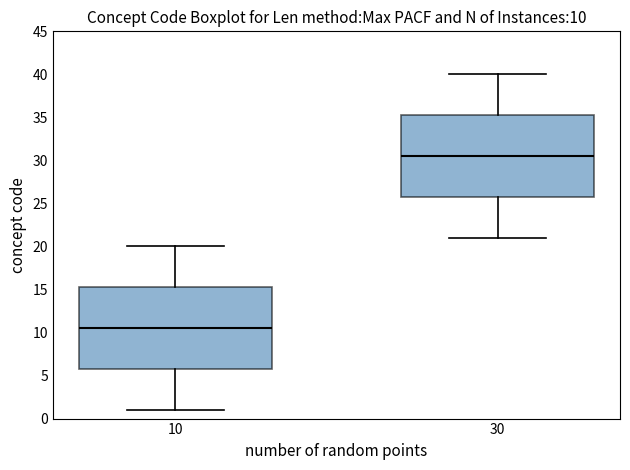

Which box's median line is the lowest?

10